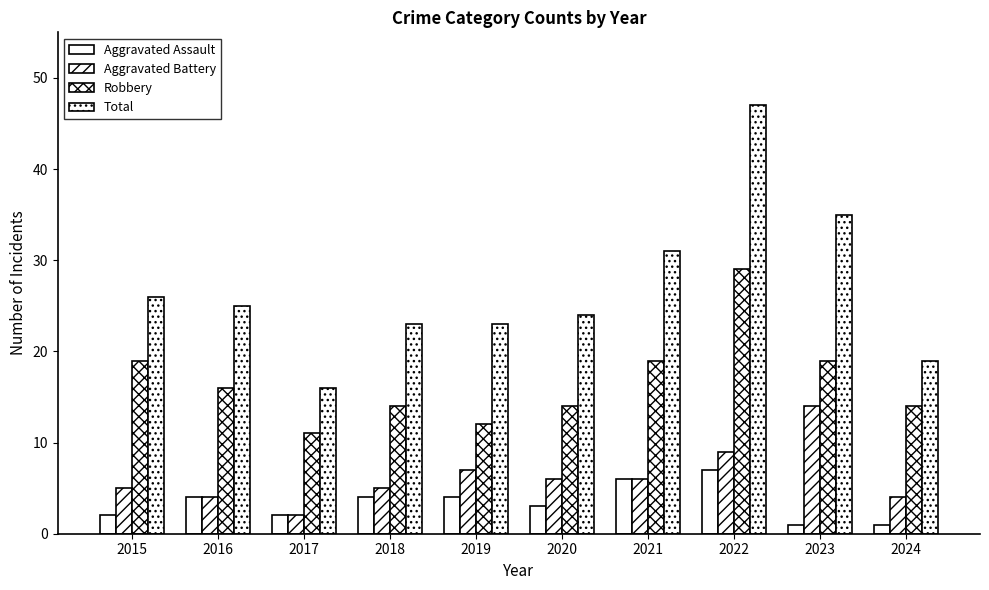

How many data points does each series have?

10